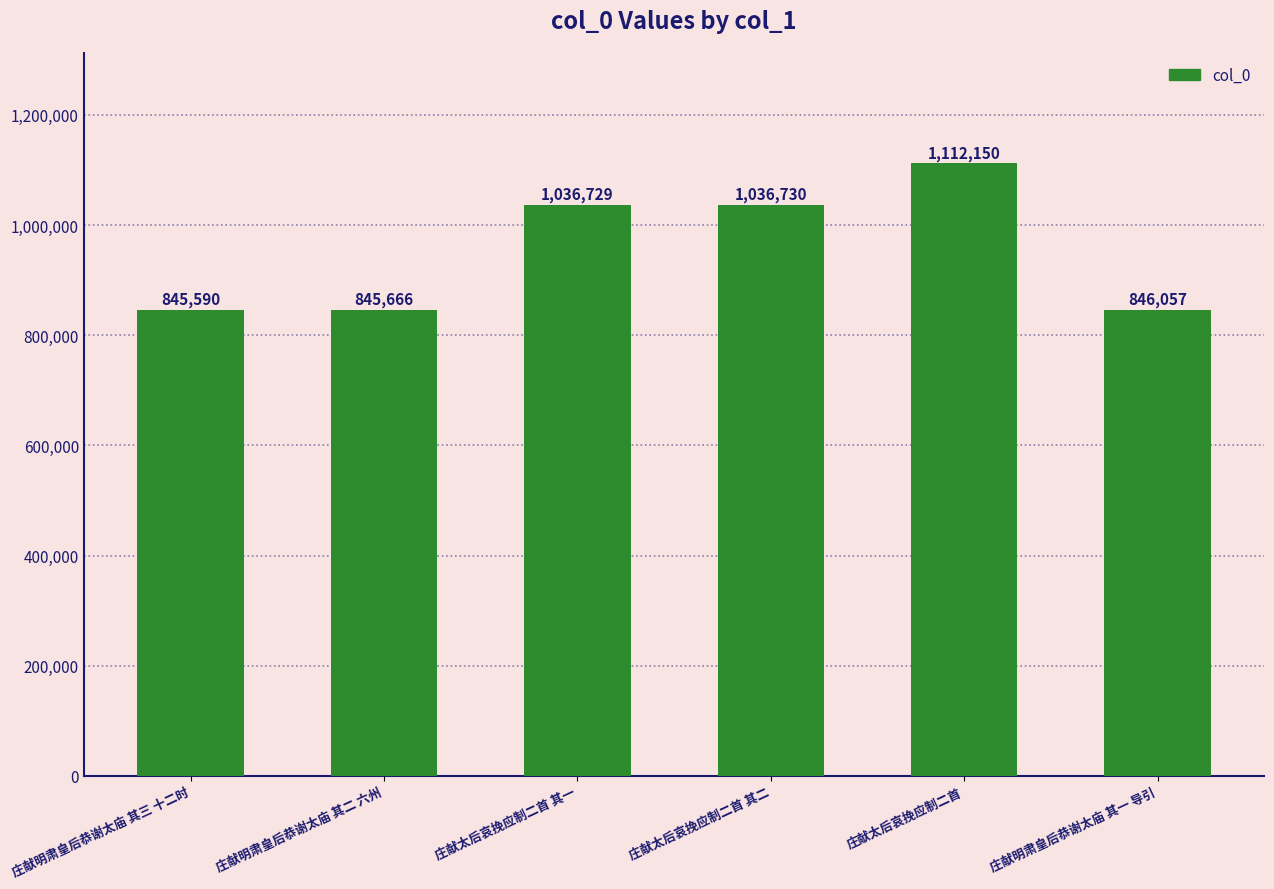

Are the bars horizontal?

No